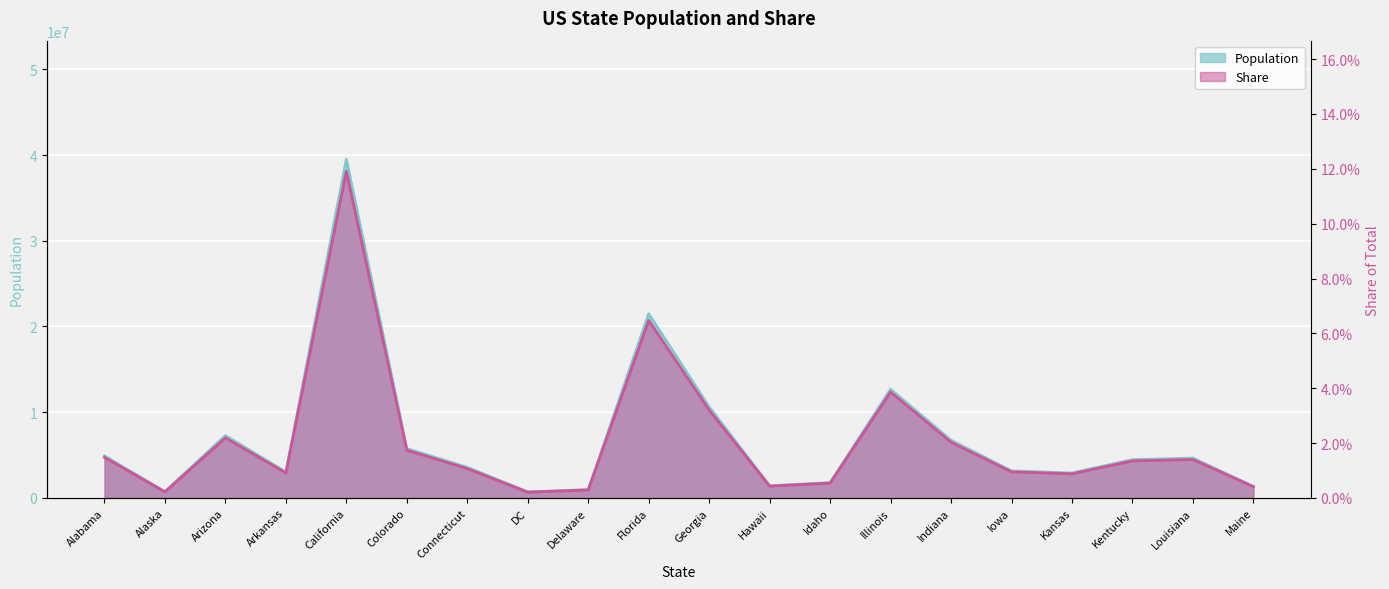

True or false: Population and Share cross at least once.

False